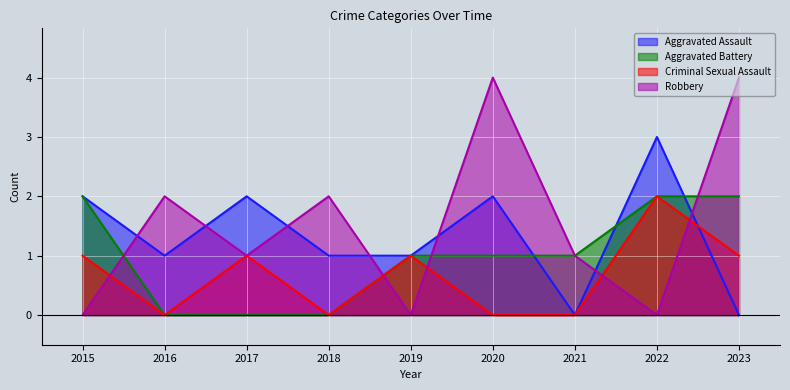

Which category has the highest value in the Robbery series?

2020